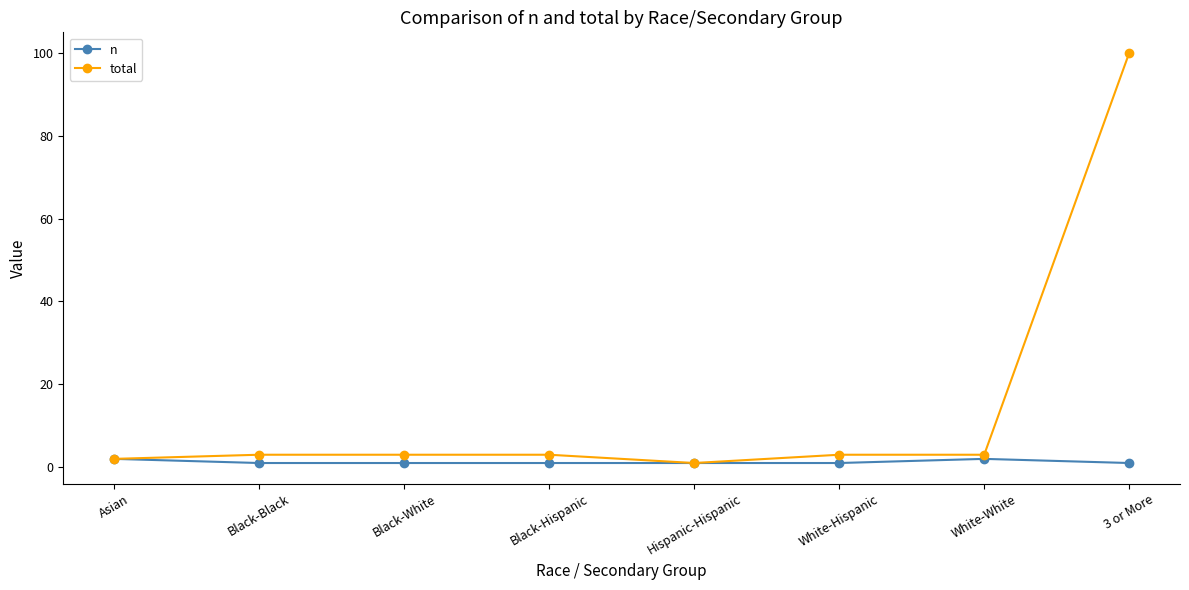

How many data points does each series have?

8